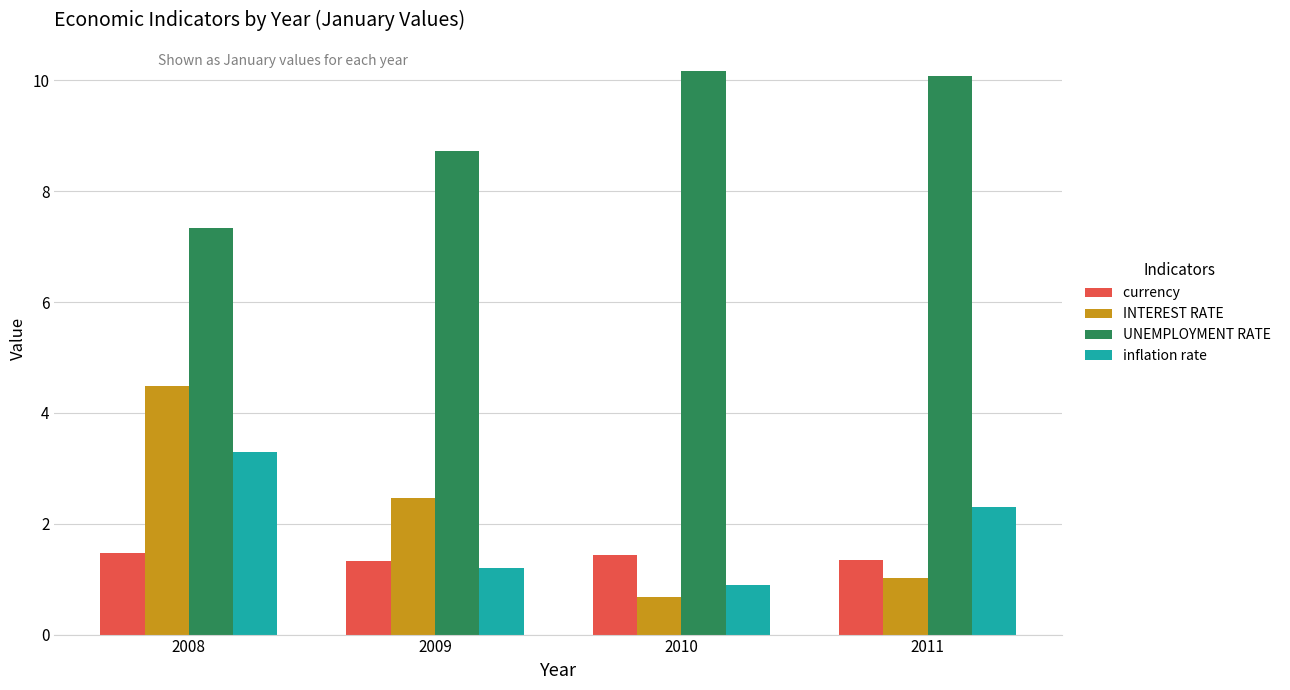

What is the total value across all series at 2010?

13.2